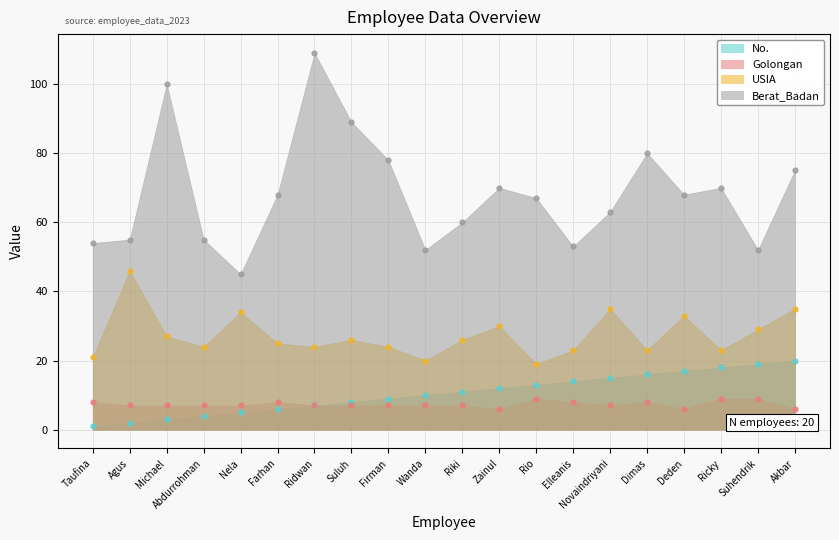

Is the value of USIA at Taufina greater than the value of No. at Akbar?

Yes